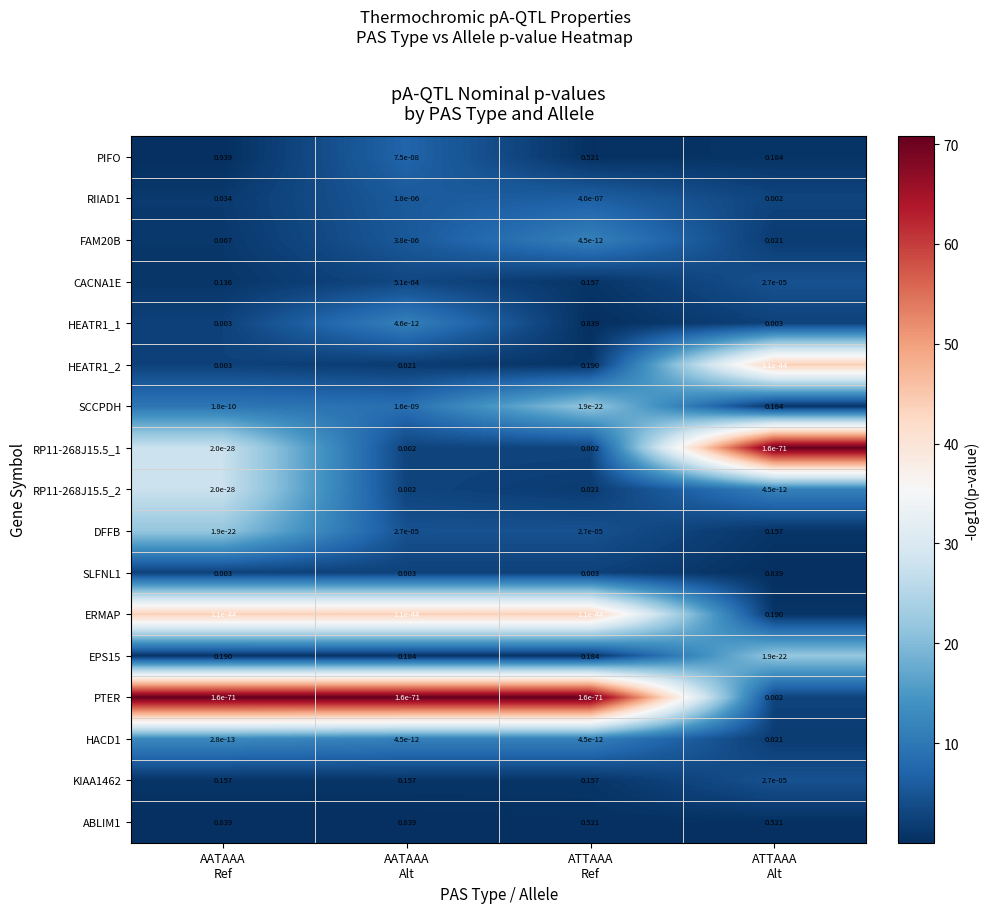

Which series has the widest spread of values?

PIFO